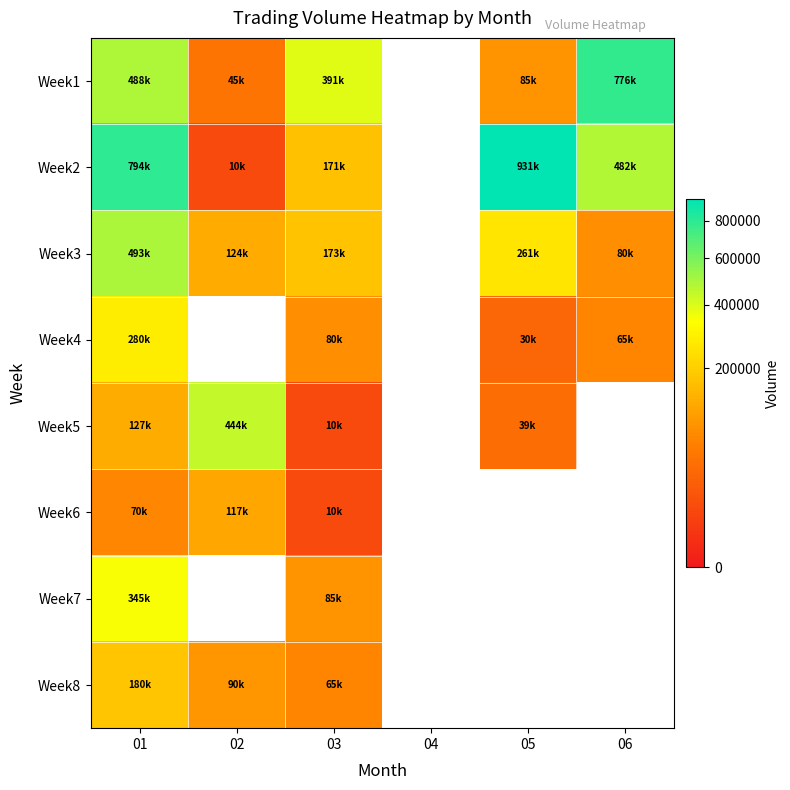

Which category has the lowest value across all series?

04